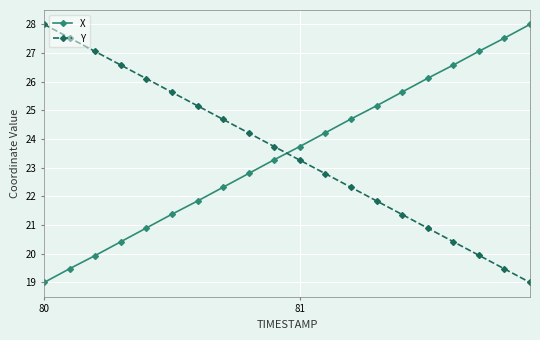

After their last crossing, which series has the higher values: Y or X?

X